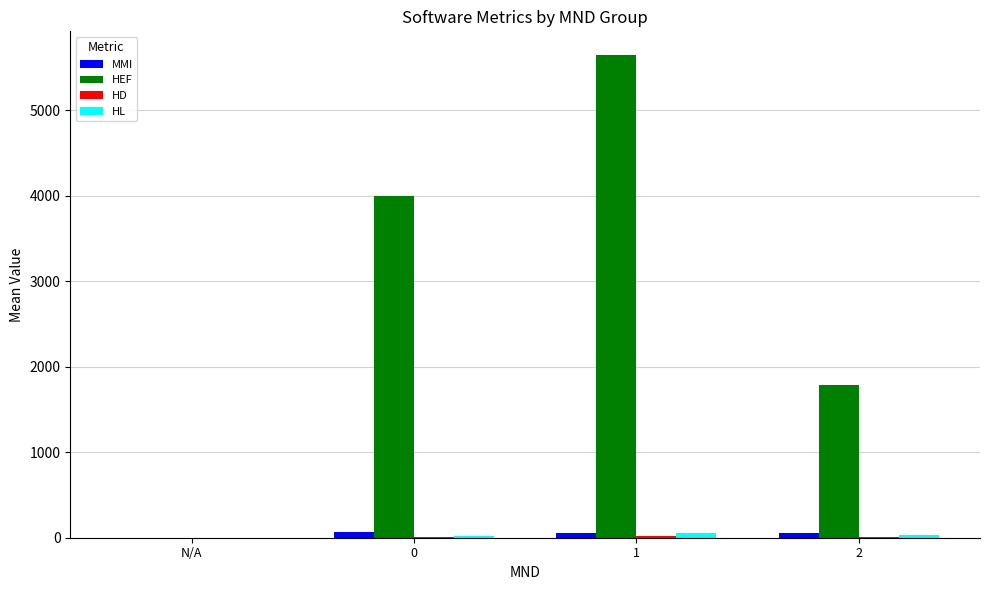

Which series changed the most between 0 and 1?

HEF